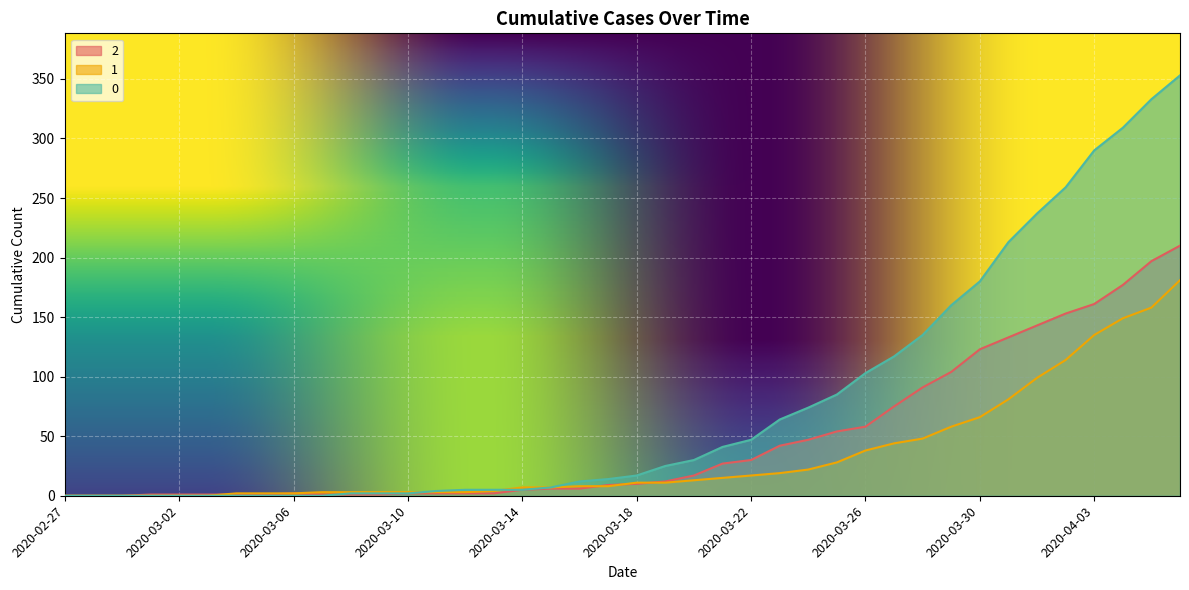

What is the label of the 6th point from the right?

2020-04-01